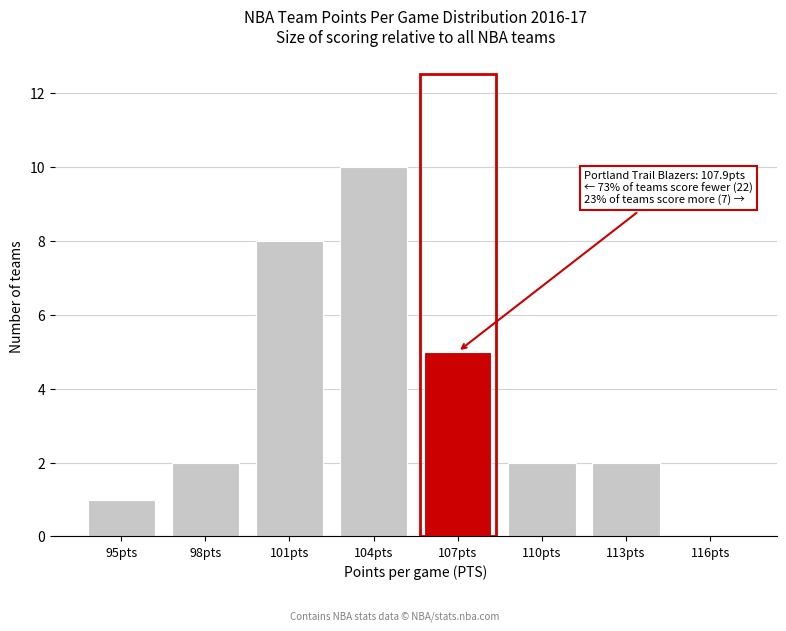

Reading left to right, extract all data points from this chart.

95pts=1	98pts=2	101pts=8	104pts=10	107pts=5	110pts=2	113pts=2	116pts=0